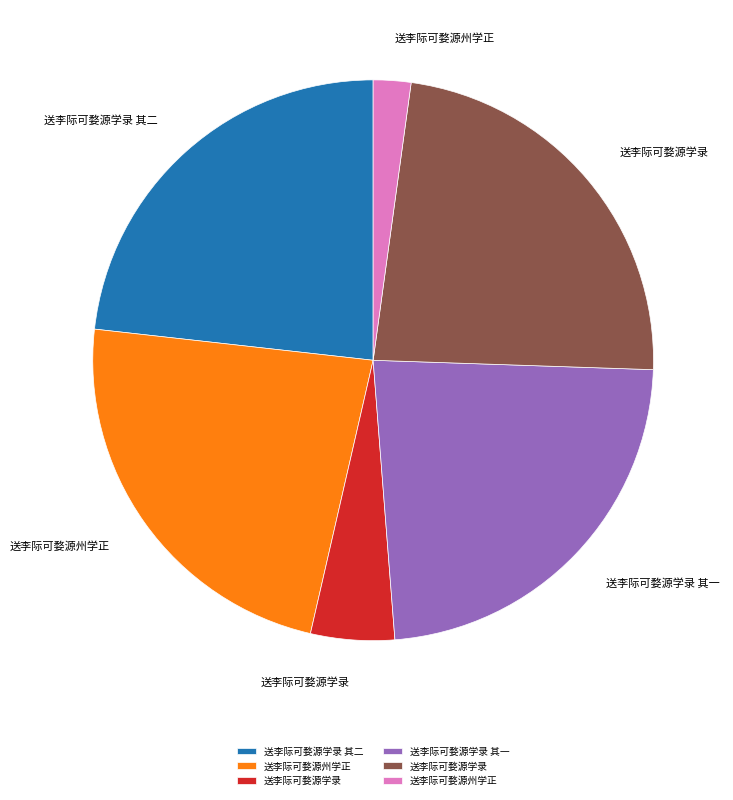

Does any single category account for the majority?

No